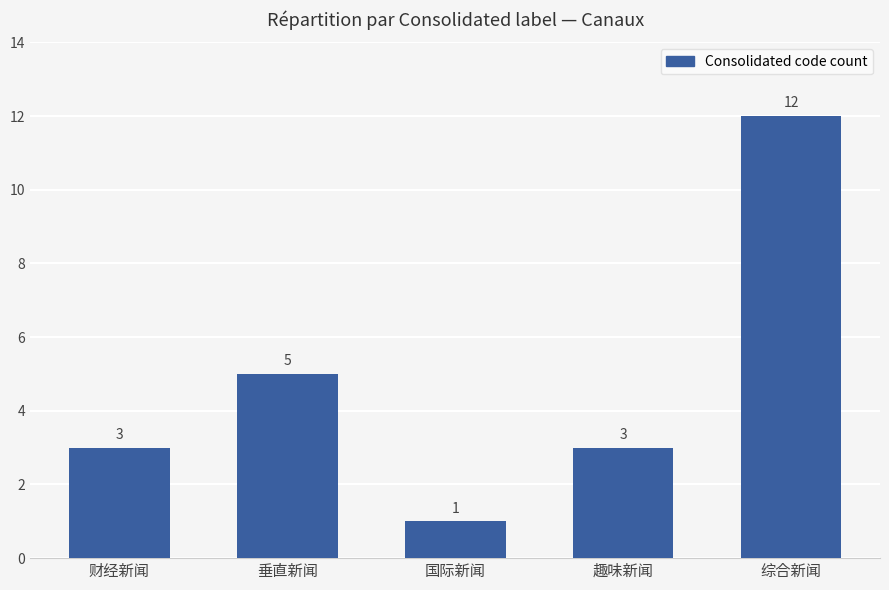

Which category has the lowest value across all series?

国际新闻